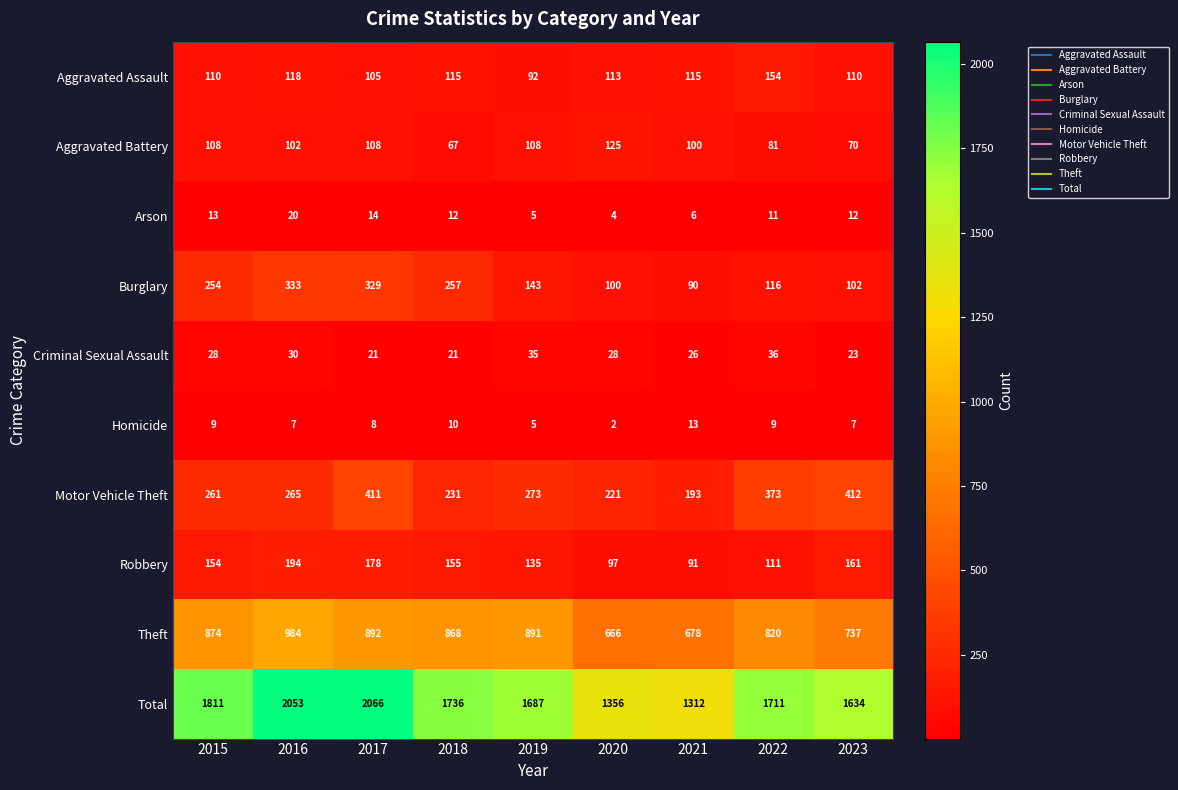

The value of Theft at 2021 is 978. True or false?

False